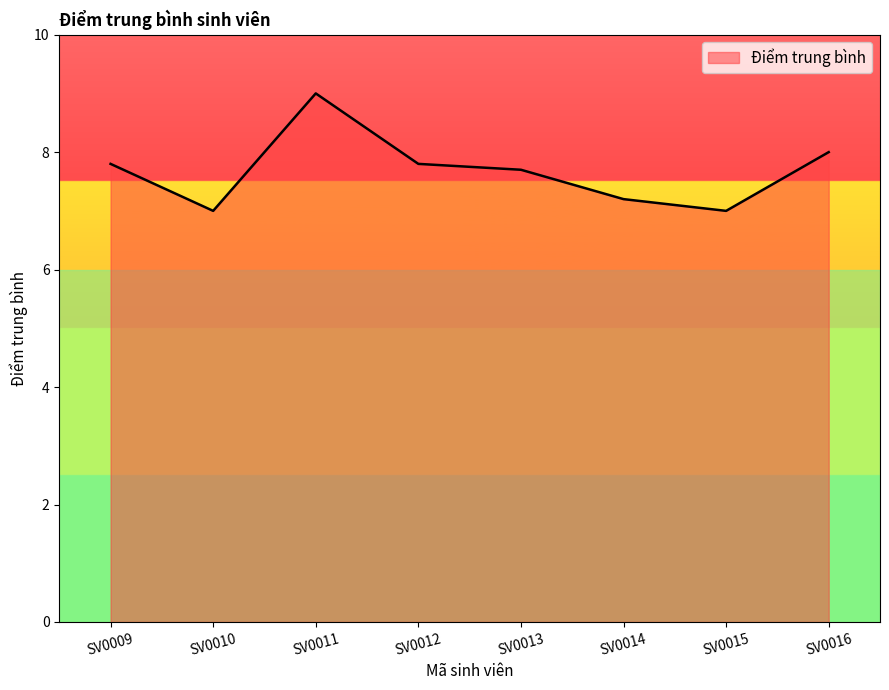

What is the difference between the maximum and minimum values?

2.0